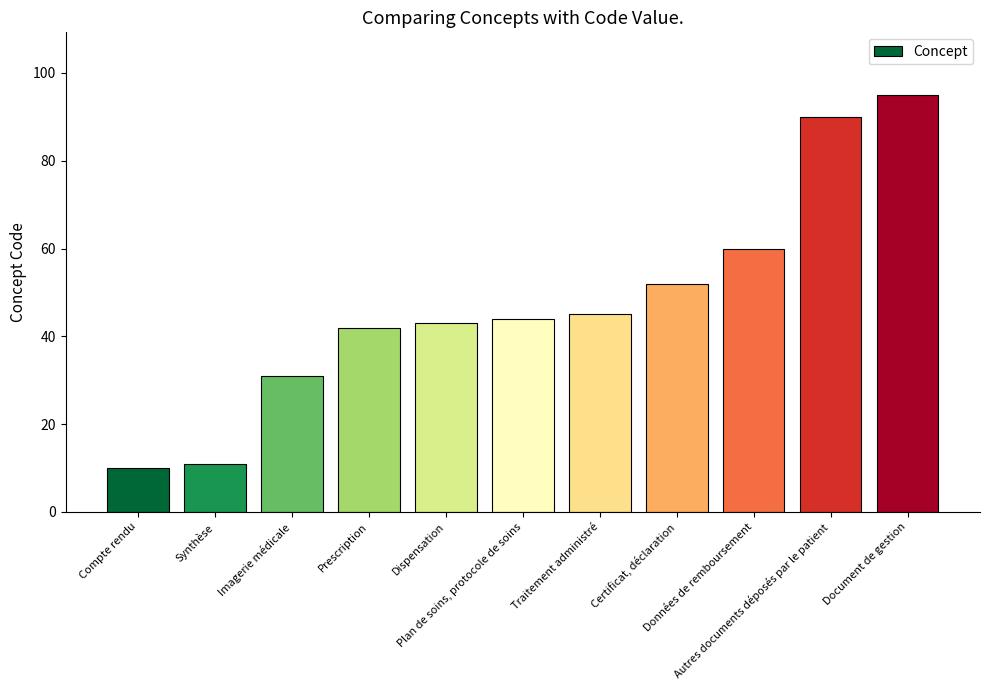

What position from the left is Certificat, déclaration?

8